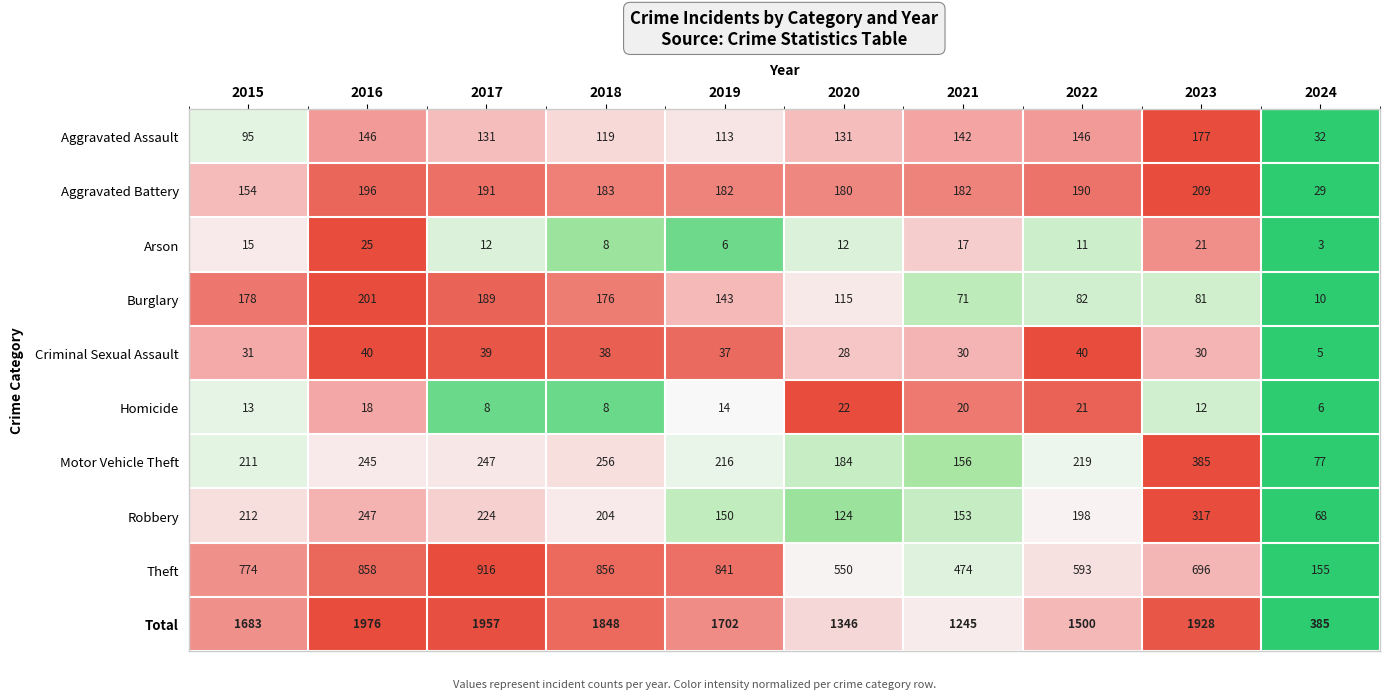

At which category is the sum across all series the highest?

2016